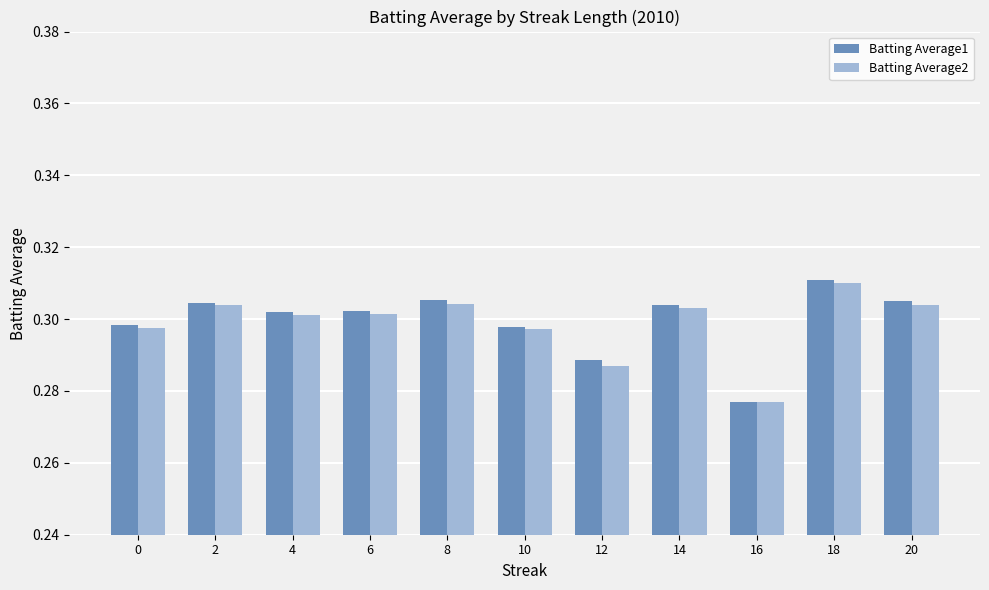

Count the Batting Average2 values in the range 0 to 1.

11